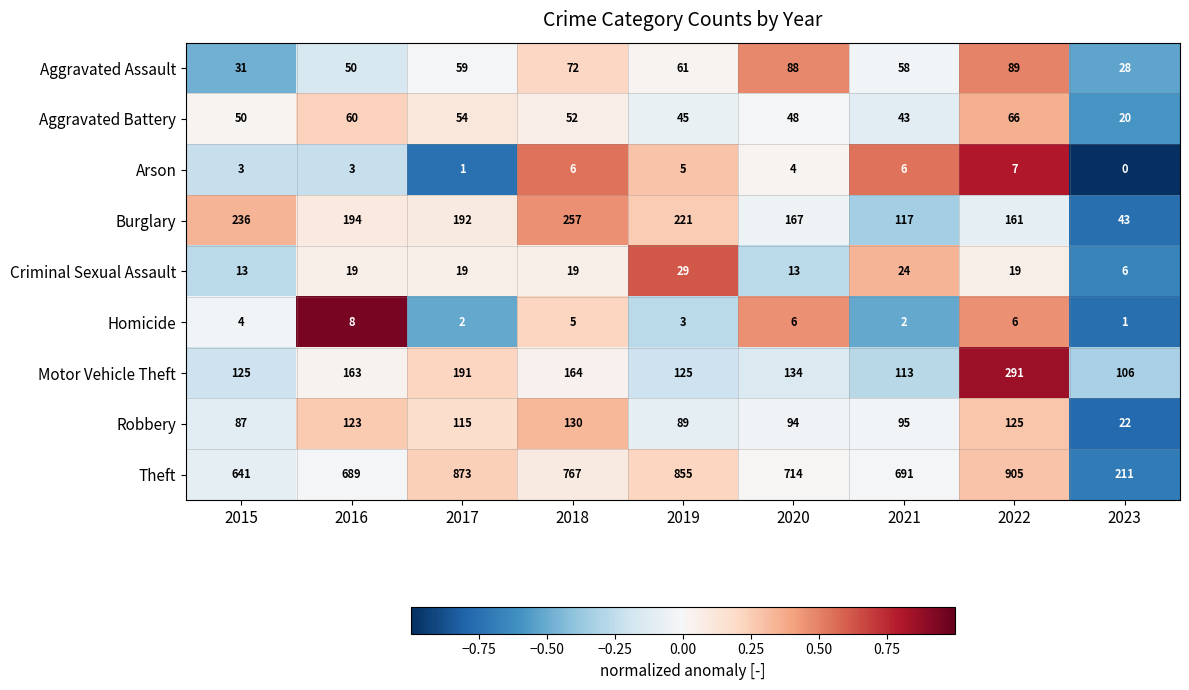

Which category has the highest value across all series?

2022